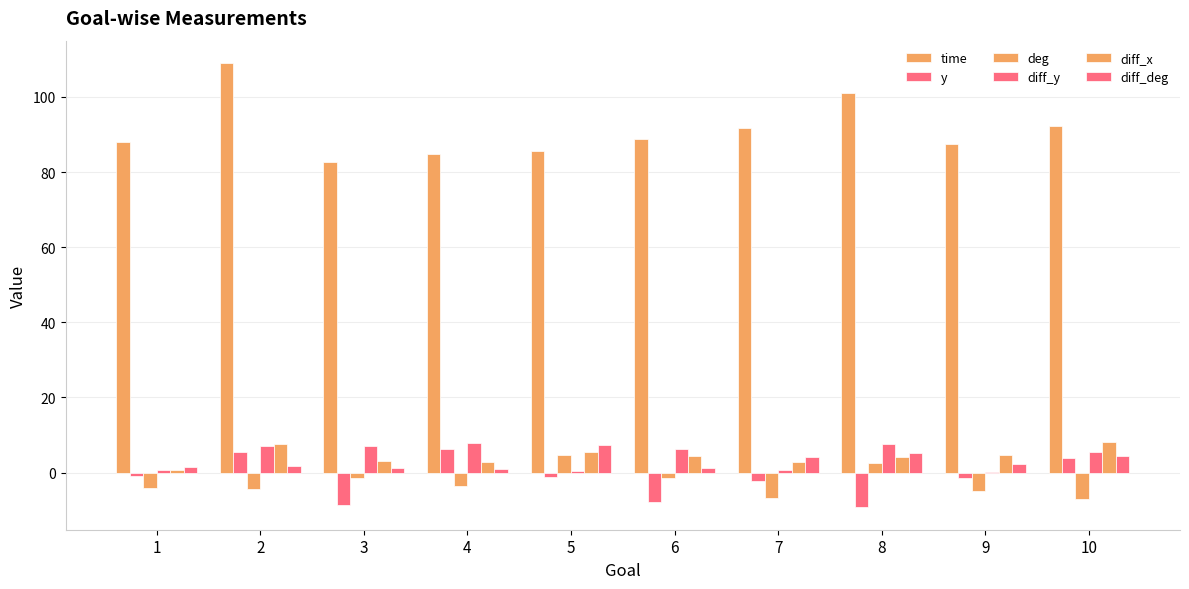

At 5, list the series in order from smallest to largest.

y, diff_y, deg, diff_x, diff_deg, time